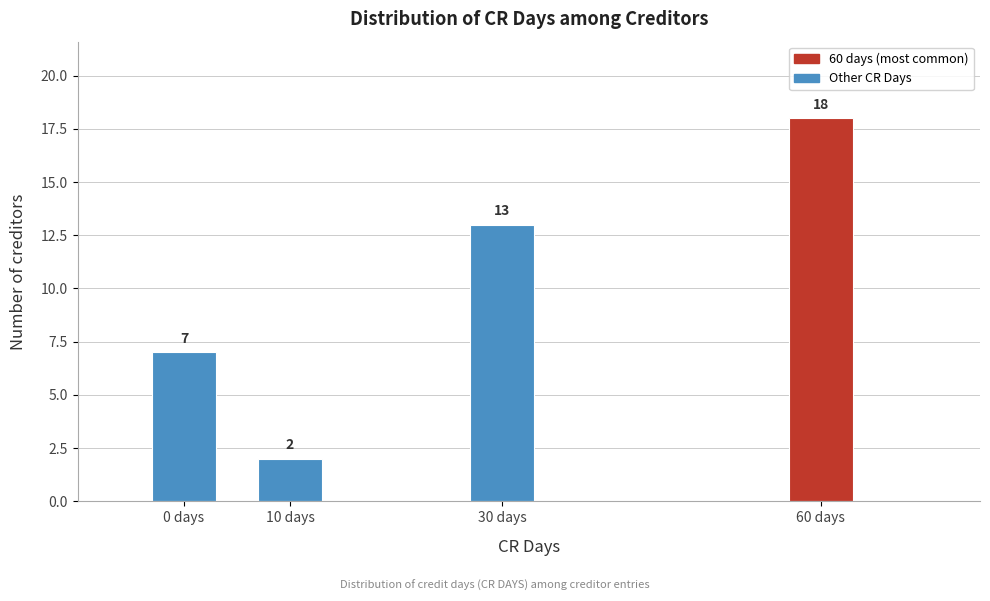

Reading left to right, transcribe all the data shown in this chart.

7	2	13	18